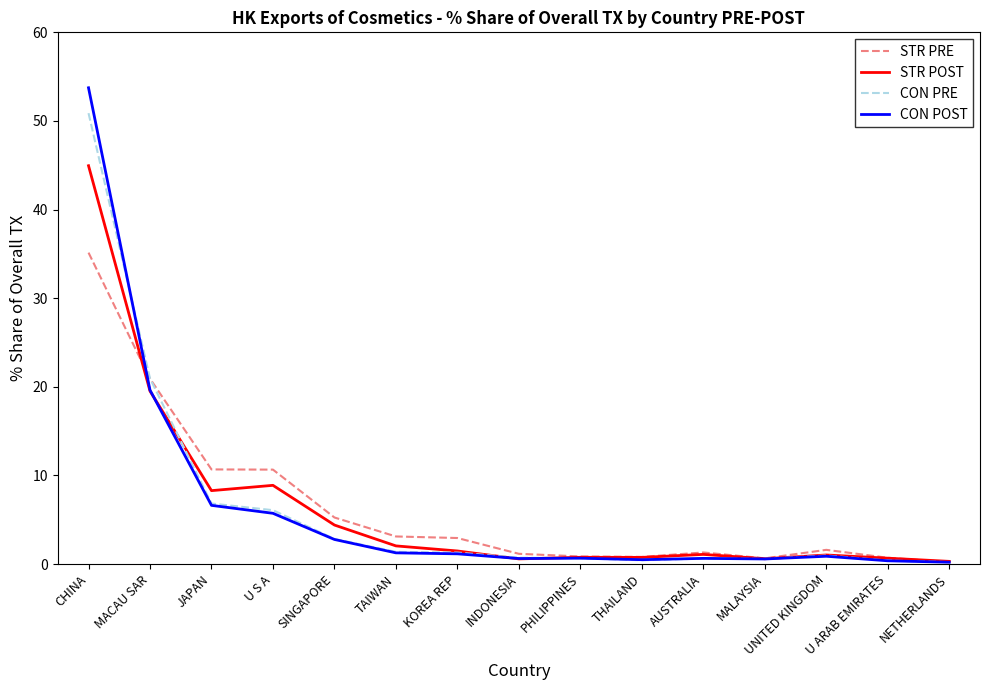

Which category has the highest value across all series?

CHINA